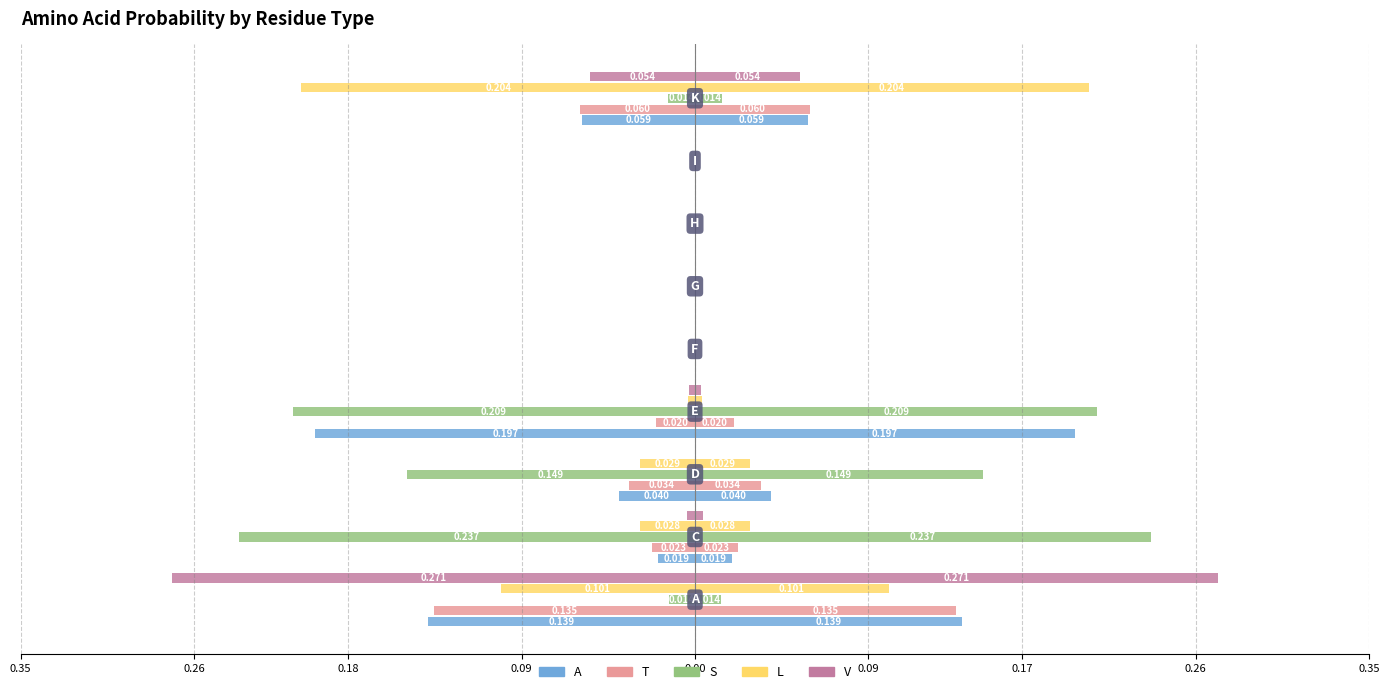

What are all the series names shown in the legend?

A, T, S, L, V